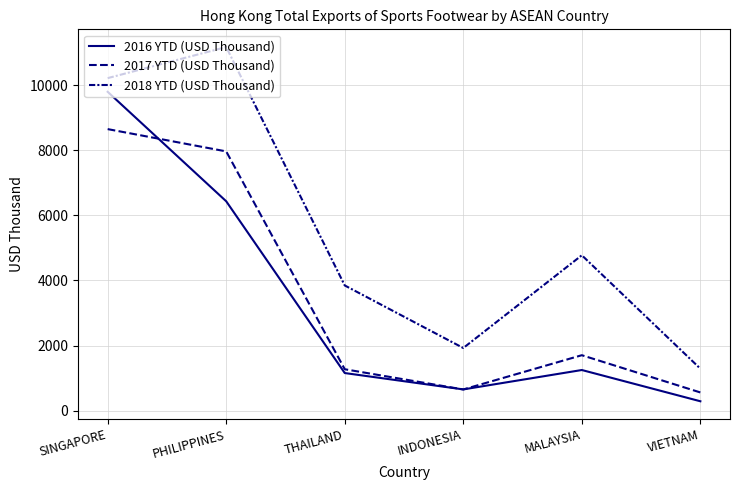

What is the label of the 4th point from the left?

INDONESIA